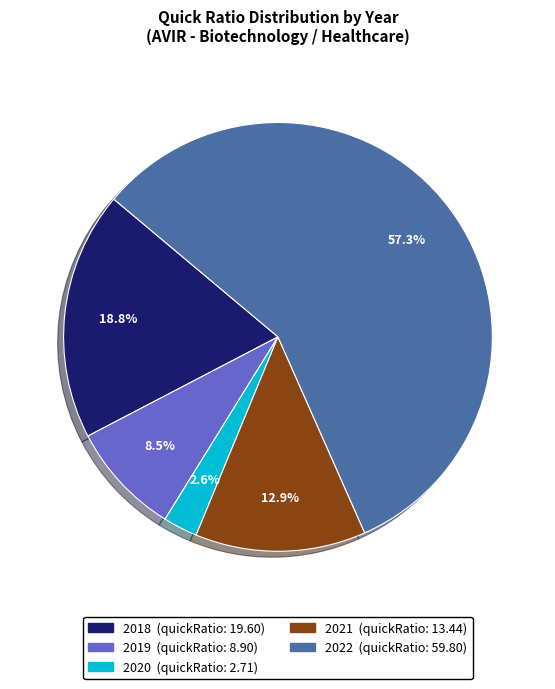

Does 2022 represent more than half of the total?

Yes